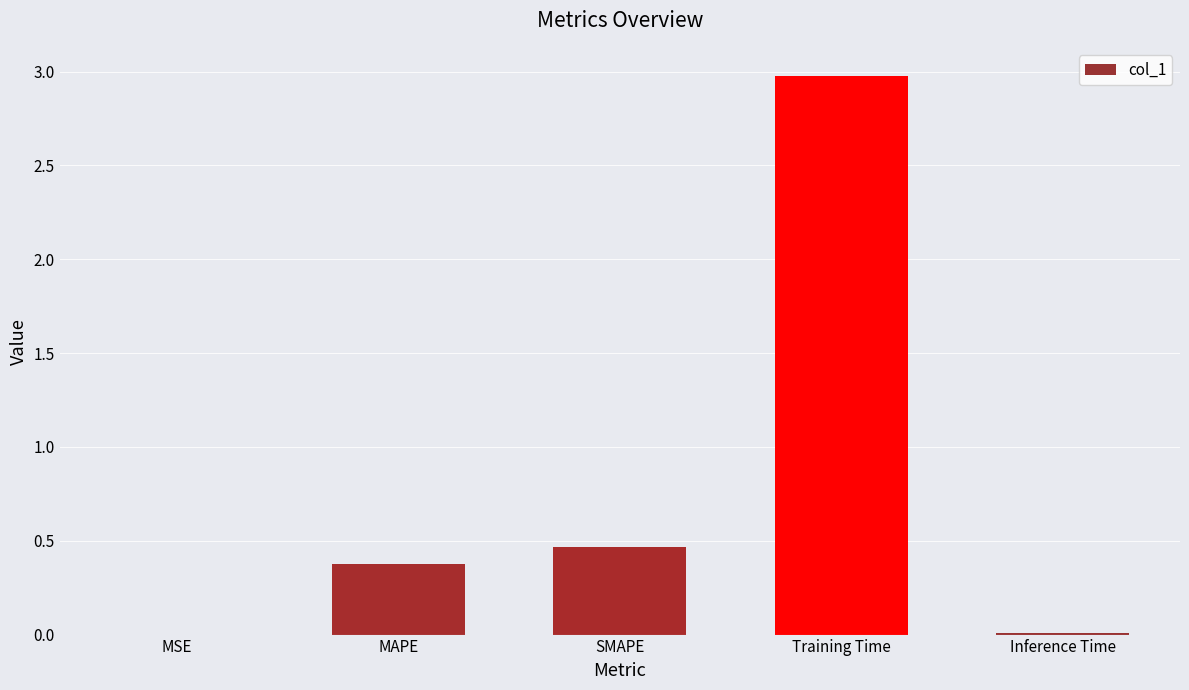

Is it true that the value at MAPE is 0.7?

False